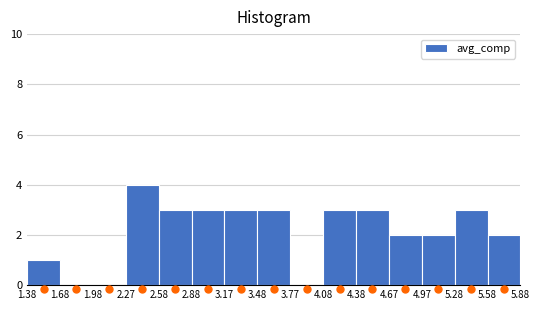

Reading left to right, list every bar in this chart as the range it spans on the x-axis followed by its height. The values are not printed on the chart, so give them approximately, as read against the axis.

1.38 to 1.68: 1
1.68 to 1.98: 0
1.98 to 2.27: 0
2.27 to 2.58: 4
2.58 to 2.88: 3
2.88 to 3.17: 3
3.17 to 3.48: 3
3.48 to 3.77: 3
3.77 to 4.08: 0
4.08 to 4.38: 3
4.38 to 4.67: 3
4.67 to 4.97: 2
4.97 to 5.28: 2
5.28 to 5.58: 3
5.58 to 5.88: 2